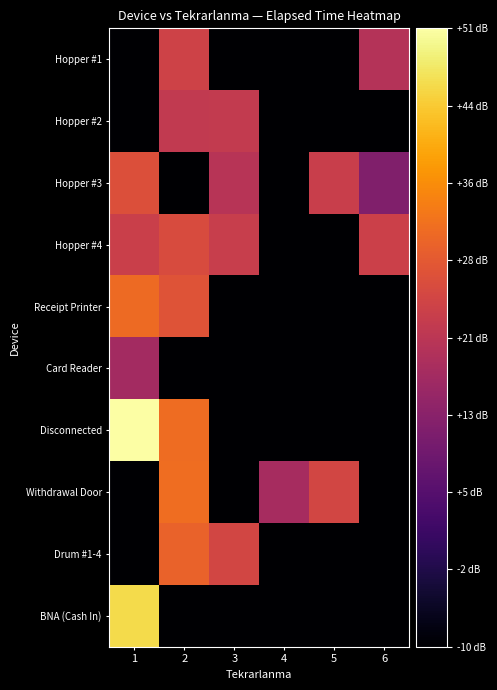

Reading left to right, extract all data points from this chart.

Hopper #1: 1=-10.0	2=23.9	3=-10.0	4=-10.0	5=-10.0	6=19.5
Hopper #2: 1=-10.0	2=21.8	3=21.9	4=-10.0	5=-10.0	6=-10.0
Hopper #3: 1=26.4	2=-10.0	3=20.0	4=-10.0	5=23.0	6=11.8
Hopper #4: 1=23.1	2=25.9	3=22.8	4=-10.0	5=-10.0	6=23.4
Receipt Printer: 1=31.1	2=27.2	3=-10.0	4=-10.0	5=-10.0	6=-10.0
Card Reader: 1=17.0	2=-10.0	3=-10.0	4=-10.0	5=-10.0	6=-10.0
Disconnected: 1=51.3	2=31.2	3=-10.0	4=-10.0	5=-10.0	6=-10.0
Withdrawal Door: 1=-10.0	2=31.5	3=-10.0	4=17.4	5=24.5	6=-10.0
Drum #1-4: 1=-10.0	2=29.8	3=24.5	4=-10.0	5=-10.0	6=-10.0
BNA (Cash In): 1=45.5	2=-10.0	3=-10.0	4=-10.0	5=-10.0	6=-10.0